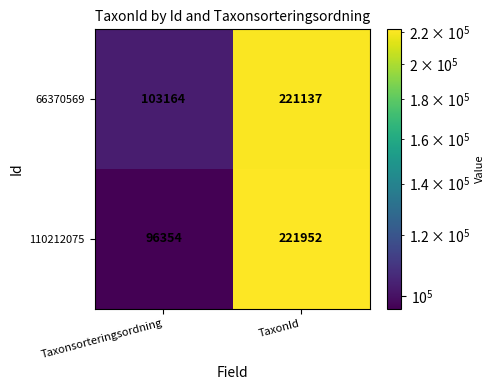

Between Taxonsorteringsordning and TaxonId, which series saw the biggest shift?

110212075